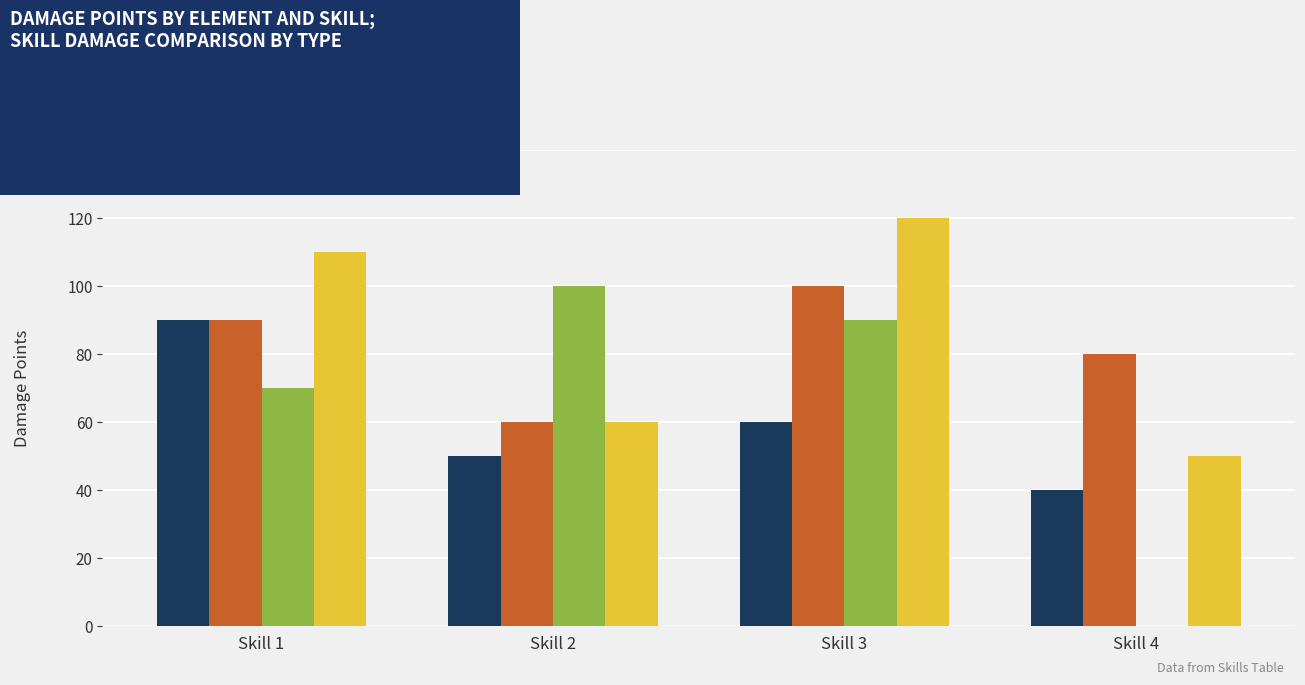

What is the difference between the Water values at Skill 1 and Skill 3?

30